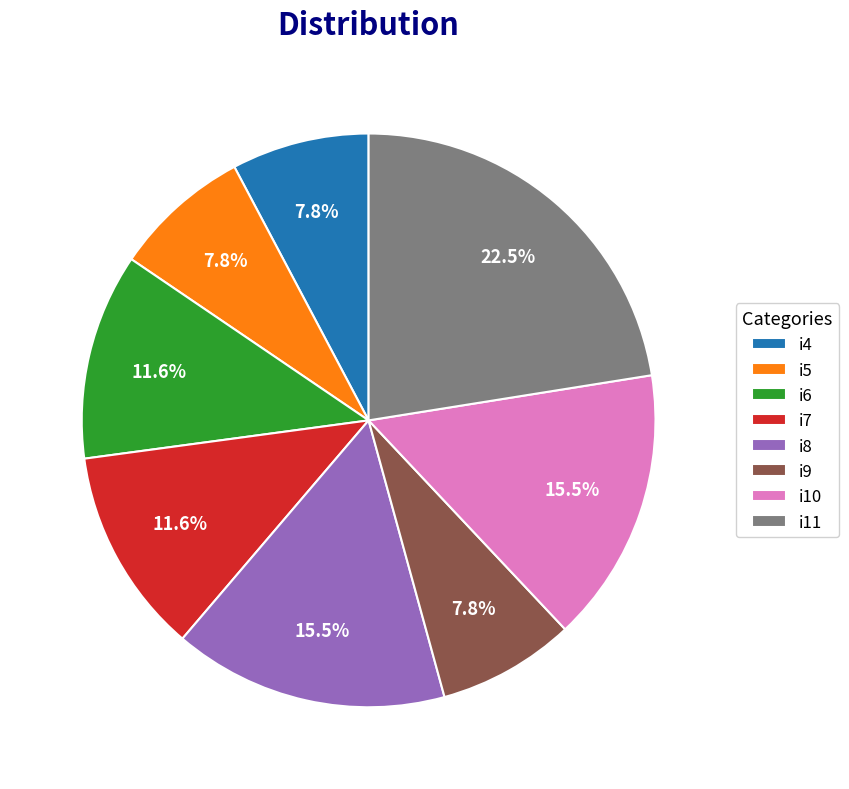

Count the number of slices in the pie.

8